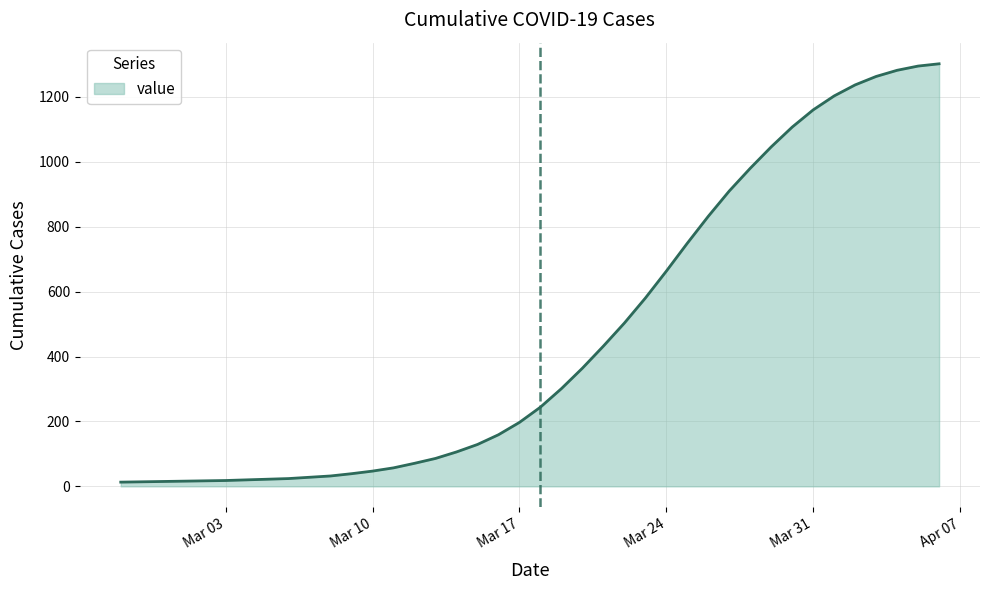

What is the difference between the maximum and minimum values?

1289